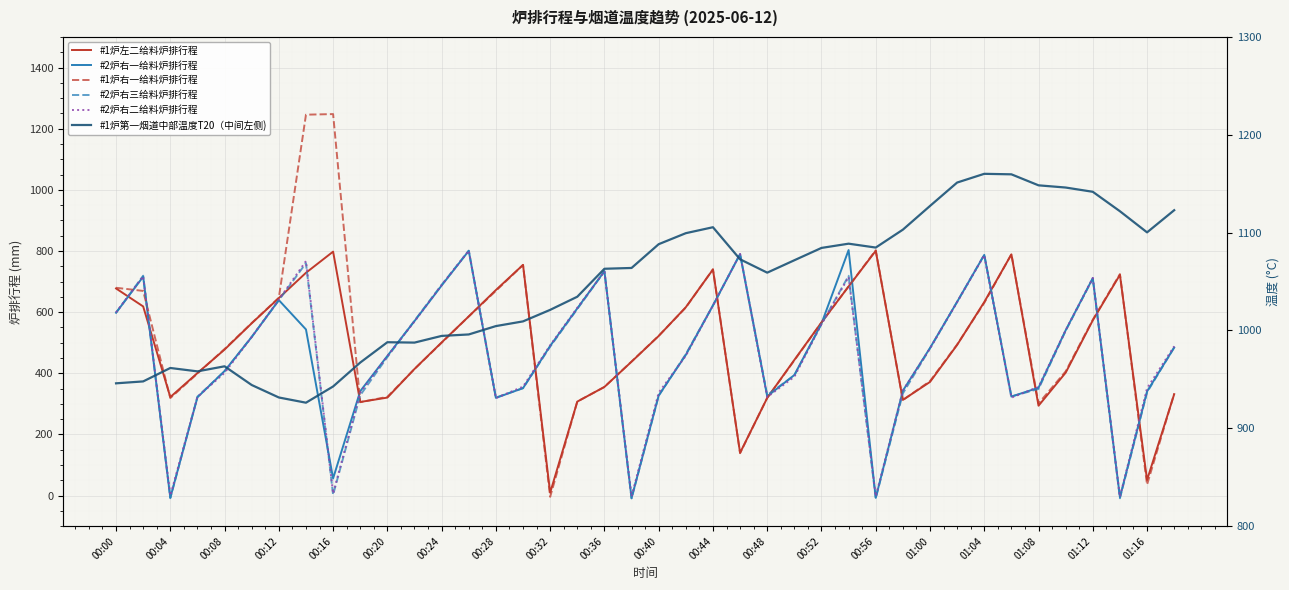

Which has a higher value, 01:16 or 24?

01:16